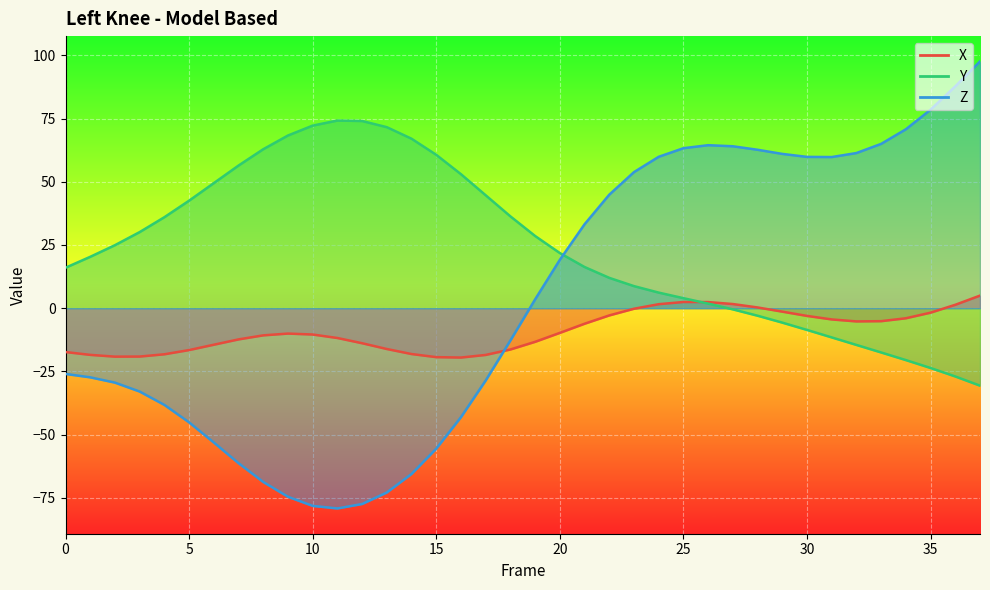

What is the value of the Y point at the 28th from the left?

-0.5